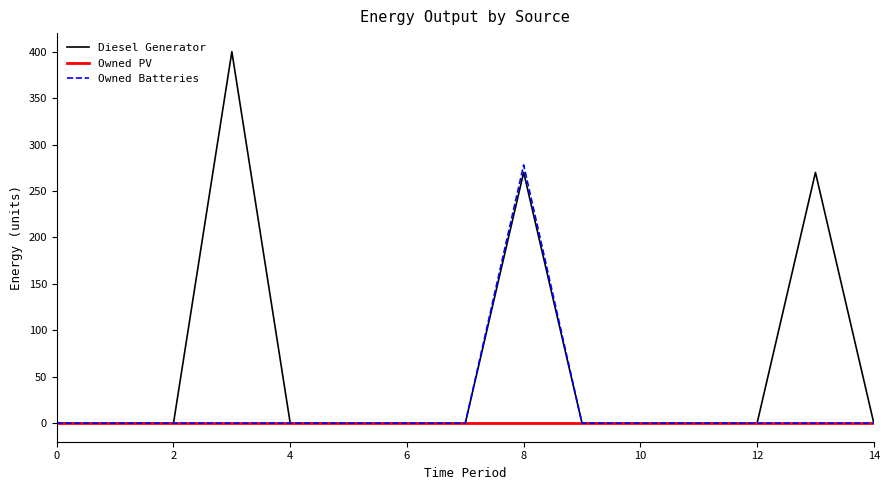

Does the chart display data point markers on the line(s)?

No